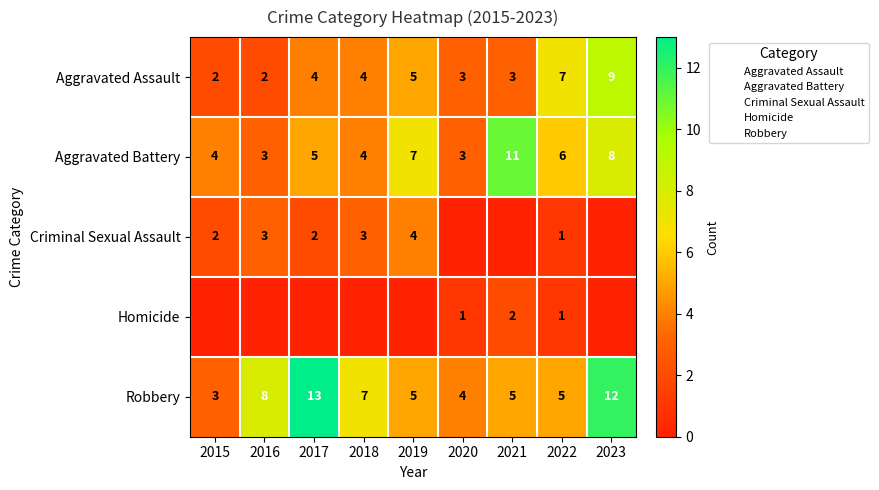

Which series has the largest total across all categories?

Robbery